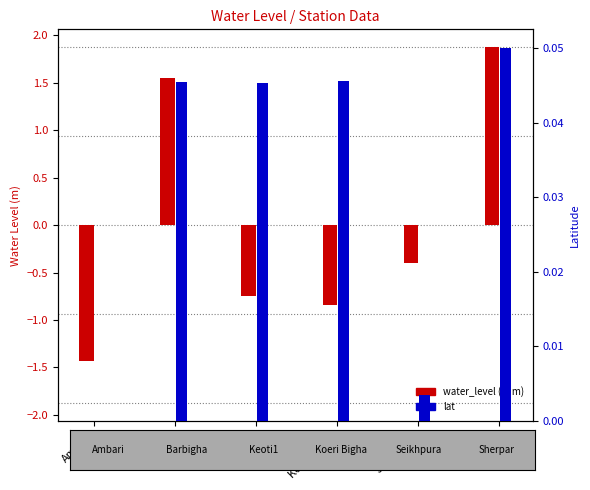

What is the difference between the water_level (in m) values at Ambari and Seikhpura?

1.0